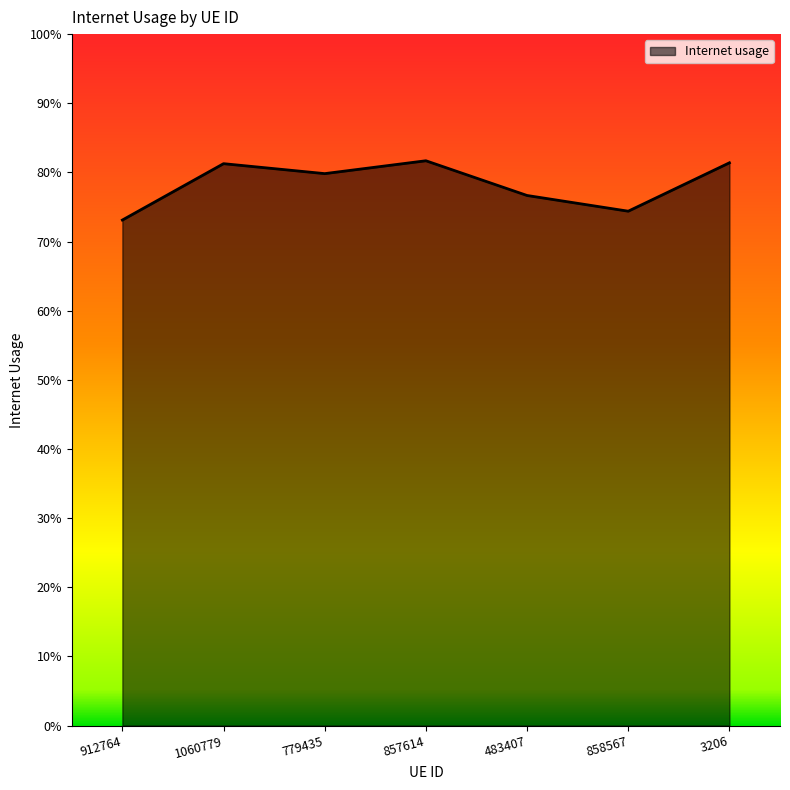

Does the chart have visible grid lines?

No